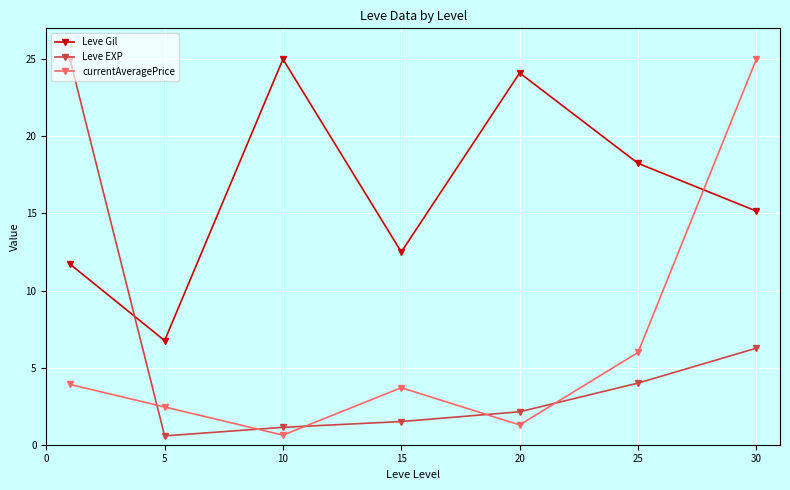

True or false: Leve Gil has more than 2 interior local peaks.

False